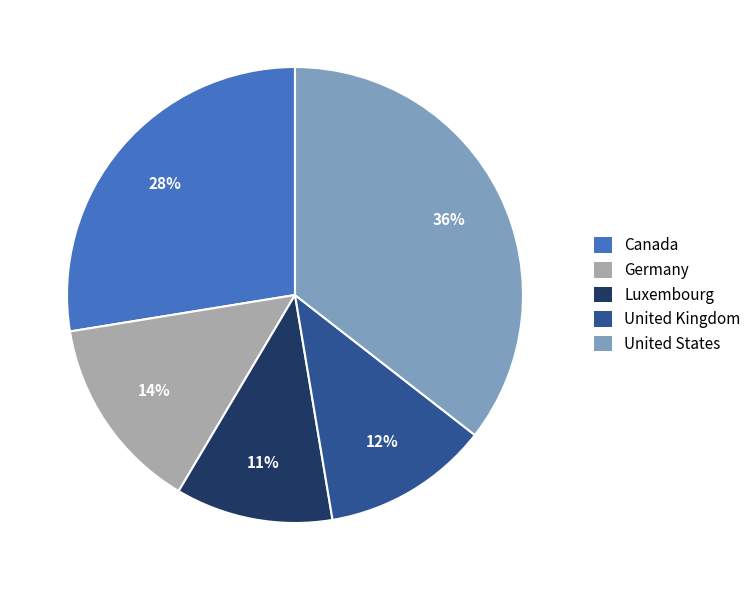

How many slices are in this pie chart?

5